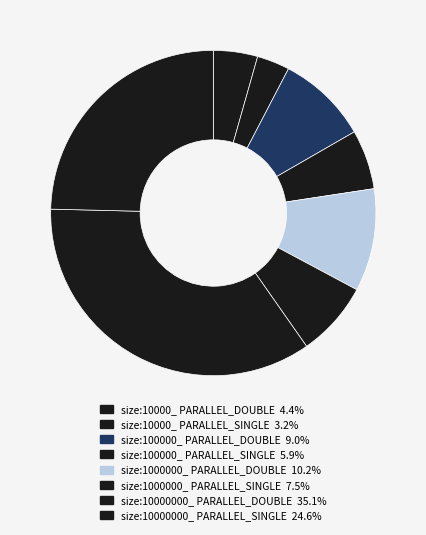

What is the smallest slice in the pie chart?

size:10000_ PARALLEL_SINGLE